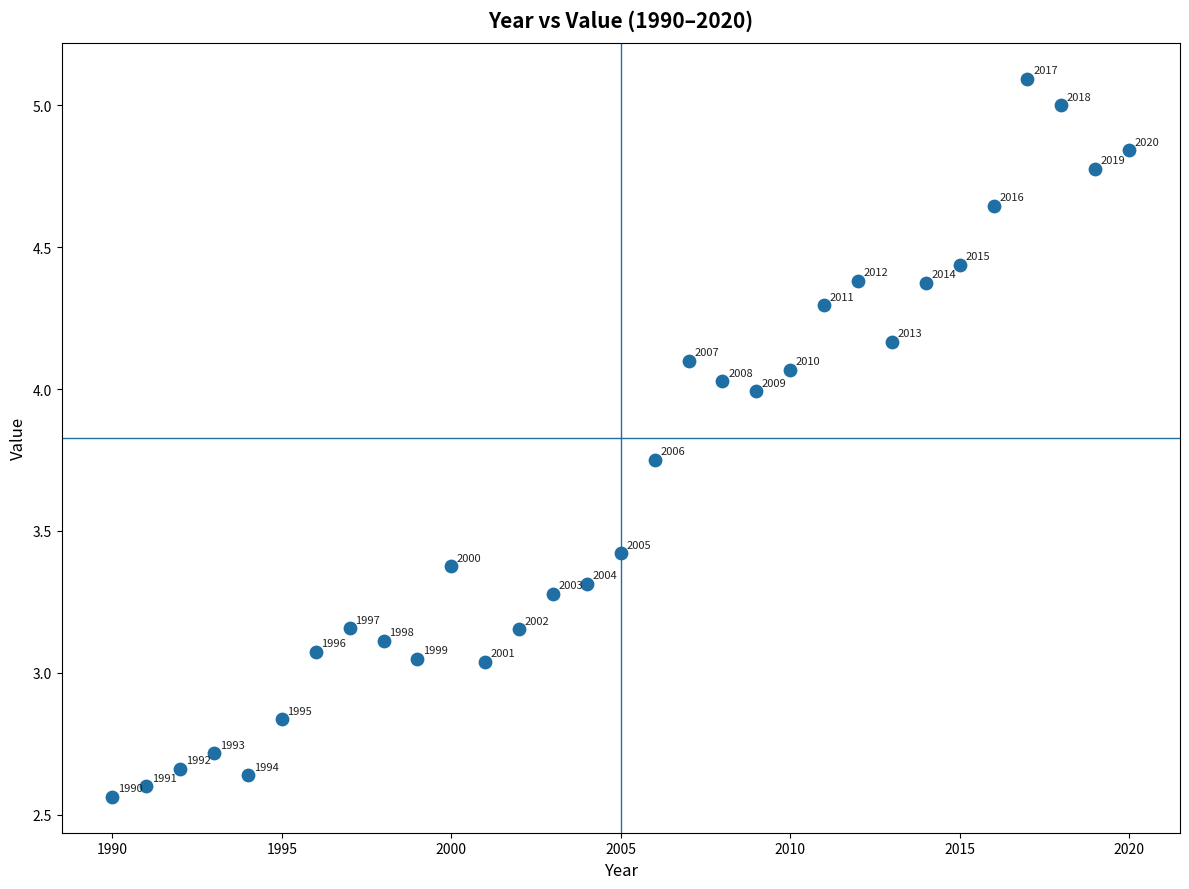

What is the range of Y values (max minus min)?

2.5